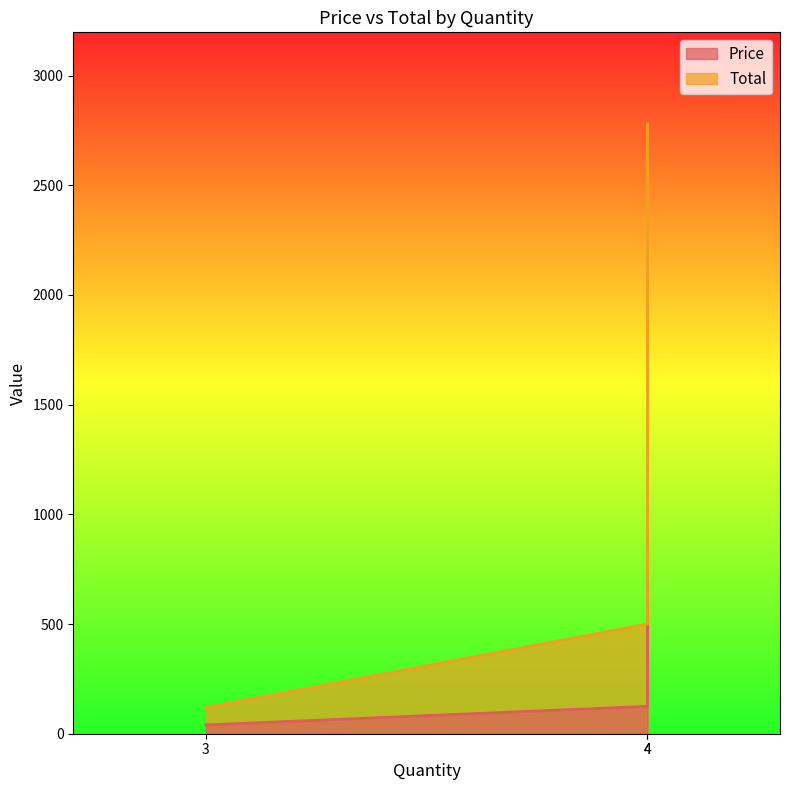

What is the total value across all series at 4?

625.0